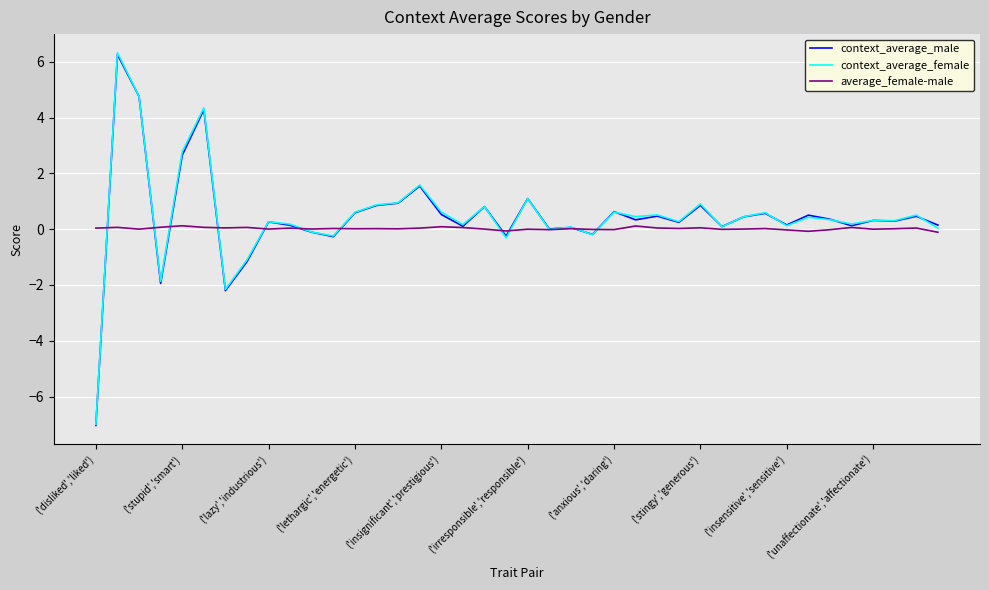

Which series has the largest range (max minus min)?

context_average_female